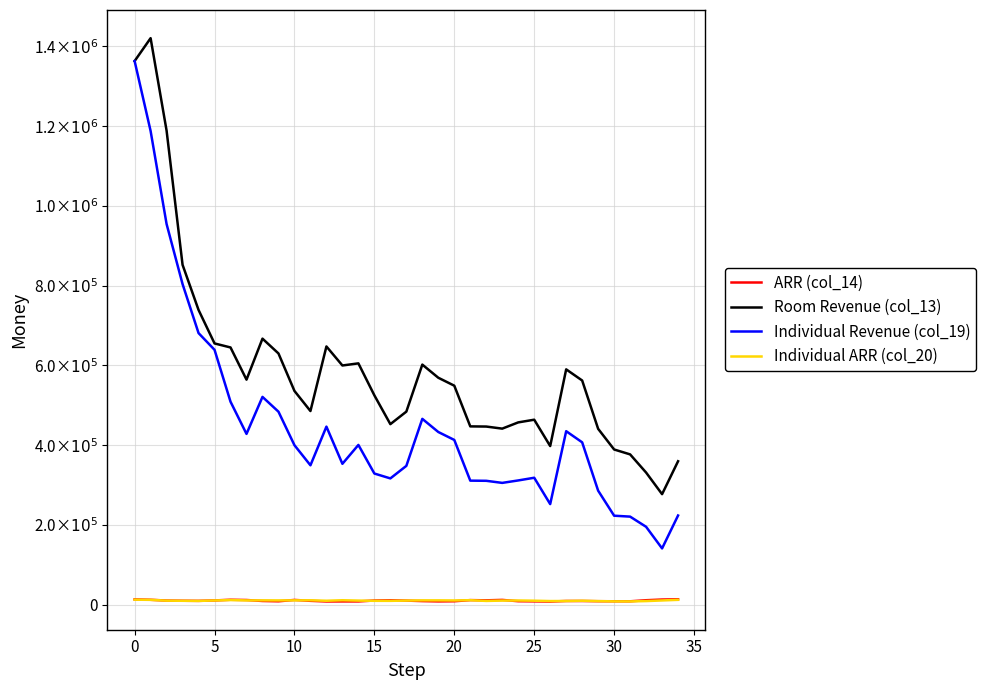

What are all the series names shown in the legend?

ARR (col_14), Room Revenue (col_13), Individual Revenue (col_19), Individual ARR (col_20)